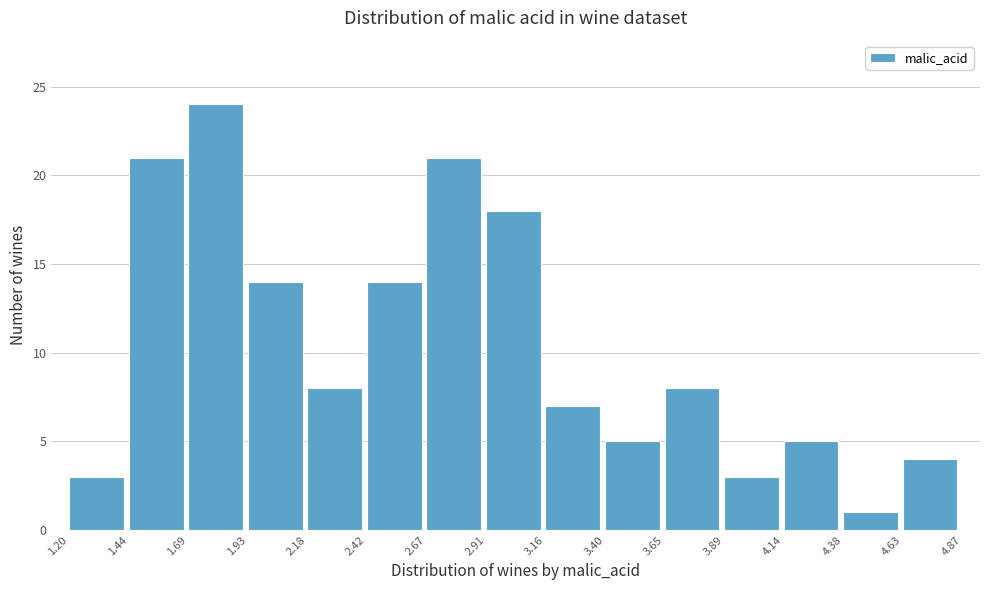

Over which range of the x-axis is the bar tallest?

1.69 to 1.93